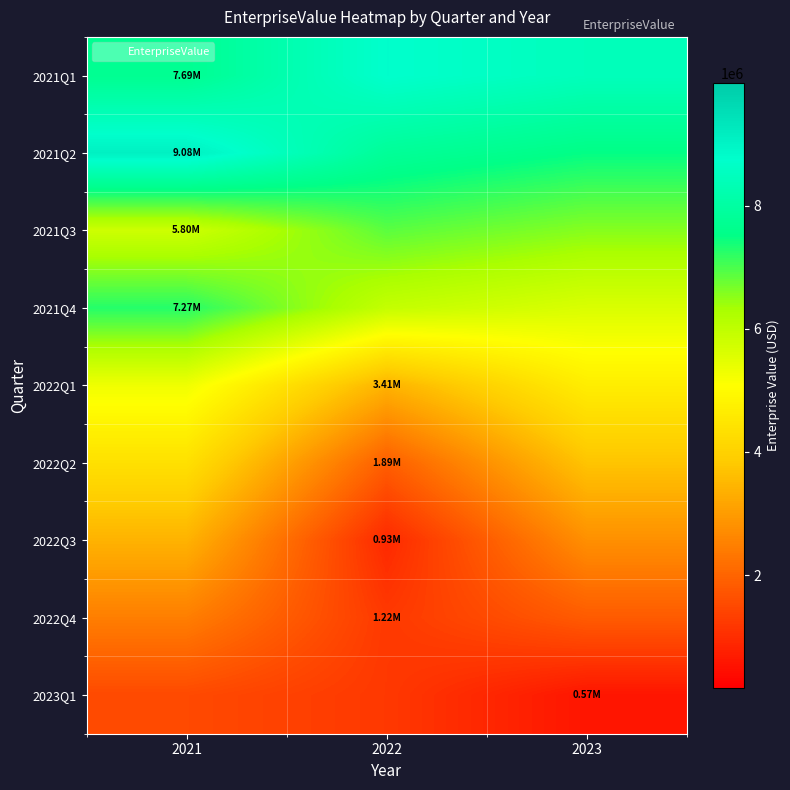

Reading left to right, what are all the values shown in this chart?

2021Q1: 2021=7693976.0	2022=8768588.6	2023=8453397.4
2021Q2: 2021=9083779.8	2022=7823015.0	2023=7507823.8
2021Q3: 2021=5798441.1	2022=6877441.4	2023=6562250.2
2021Q4: 2021=7270426.2	2022=5931867.8	2023=5616676.6
2022Q1: 2021=5301485.4	2022=3411106.6	2023=4671103.0
2022Q2: 2021=4355911.8	2022=1888882.8	2023=3725529.4
2022Q3: 2021=3410338.2	2022=929363.6	2023=2779955.8
2022Q4: 2021=2464764.6	2022=1215335.6	2023=1834382.2
2023Q1: 2021=1519191.0	2022=1203999.8	2023=573617.4